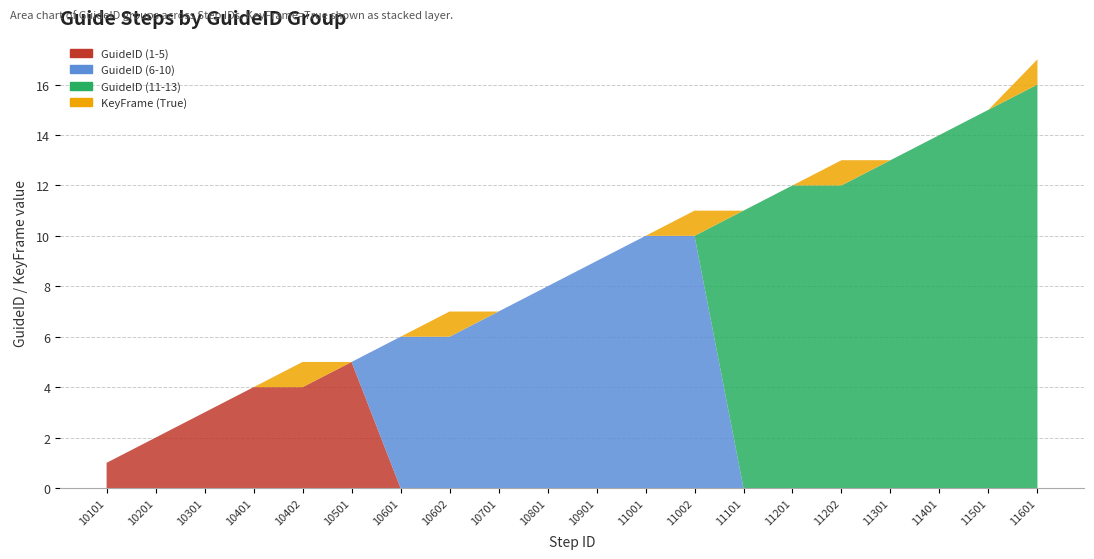

Reading left to right, transcribe all the data shown in this chart.

GuideID (1-5): 1	2	3	4	4	5	0	0	0	0	0	0	0	0	0	0	0	0	0	0
GuideID (6-10): 0	0	0	0	0	0	6	6	7	8	9	10	10	0	0	0	0	0	0	0
GuideID (11-13): 0	0	0	0	0	0	0	0	0	0	0	0	0	11	12	12	13	14	15	16
KeyFrame (True): 0	0	0	0	1	0	0	1	0	0	0	0	1	0	0	1	0	0	0	1